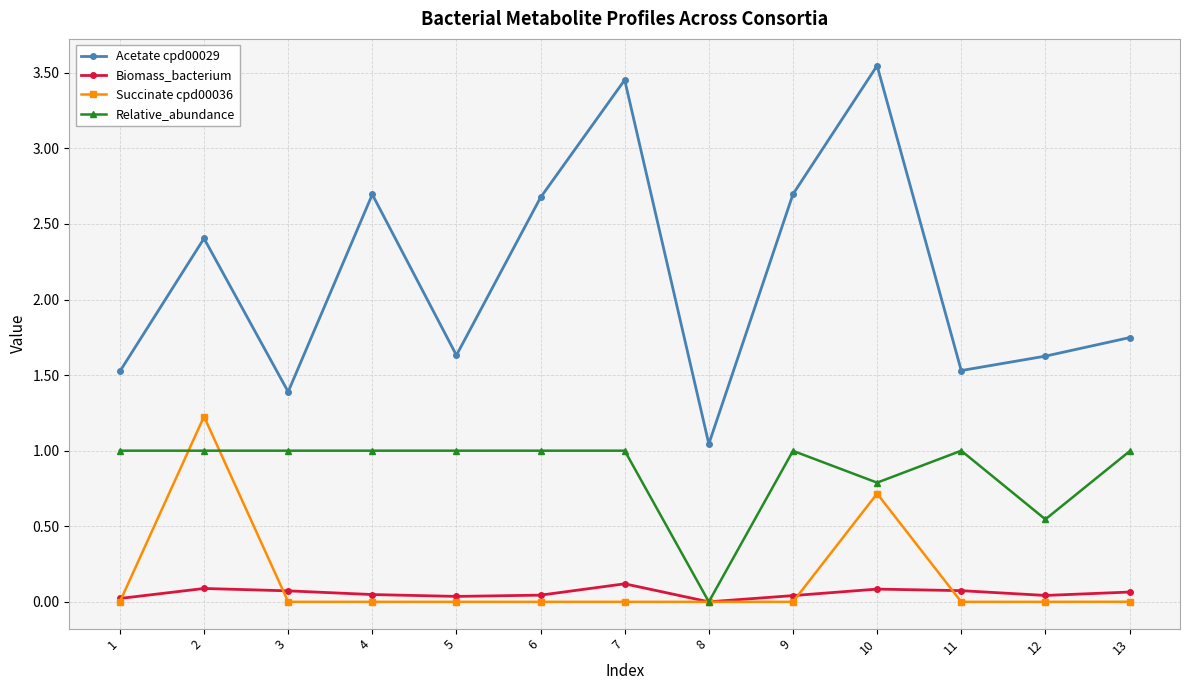

True or false: Biomass_bacterium has more than 1 points higher than both neighbors.

True